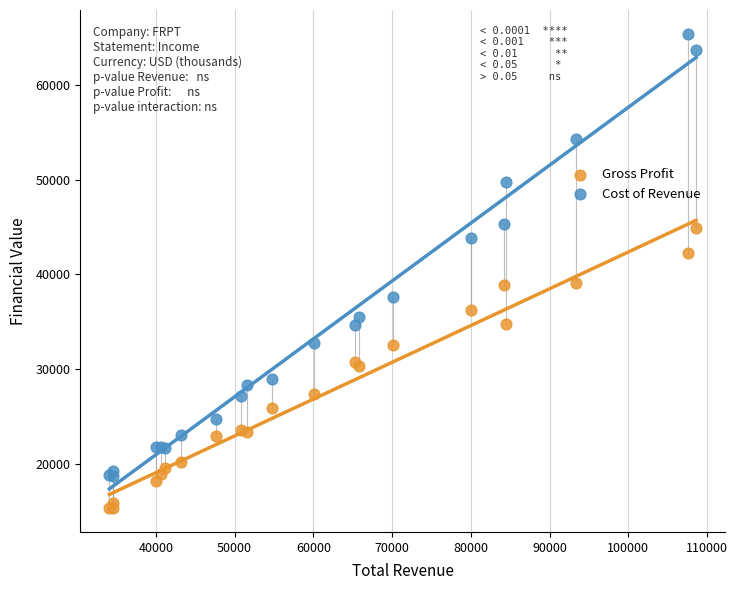

What are all the series names shown in the legend?

Gross Profit, Cost of Revenue